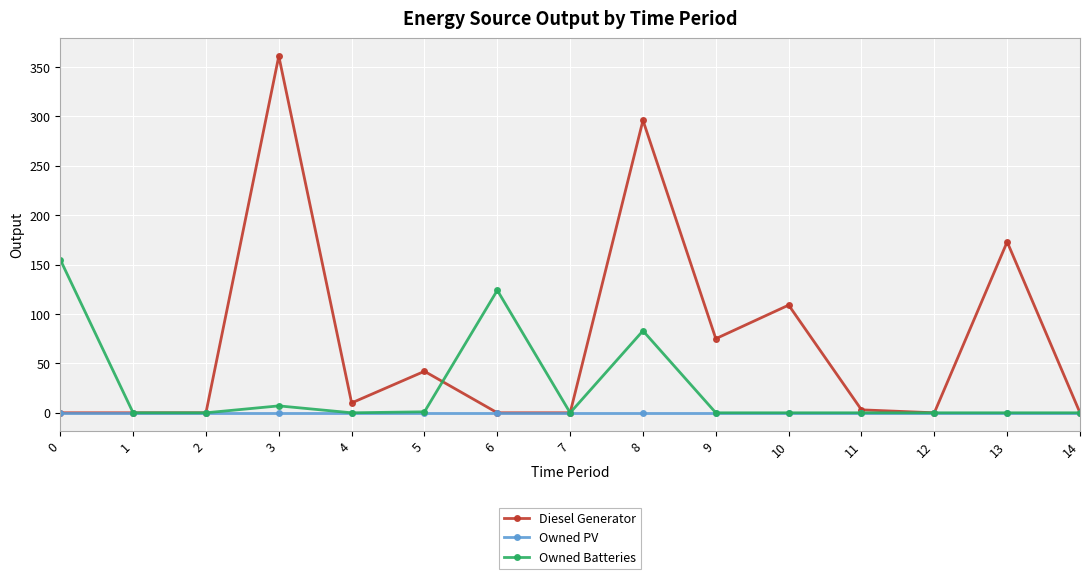

What is the sum of all Owned Batteries values?

370